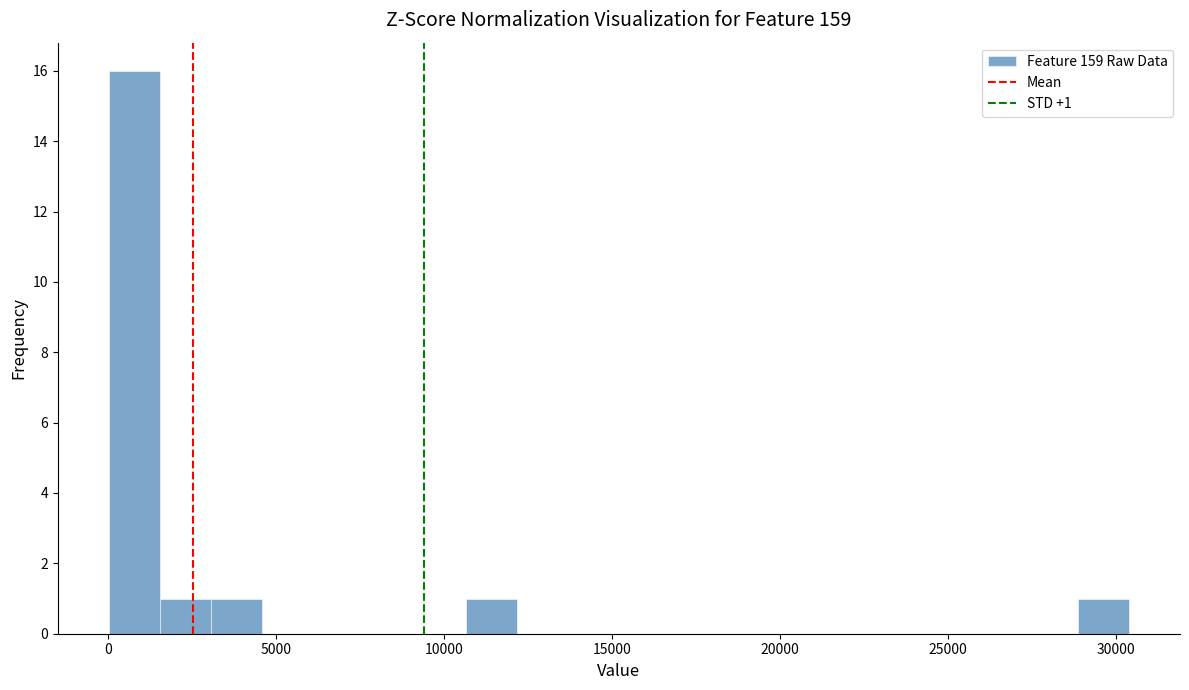

Read against the x-axis, roughly where is the centre of the tallest bar?

1000